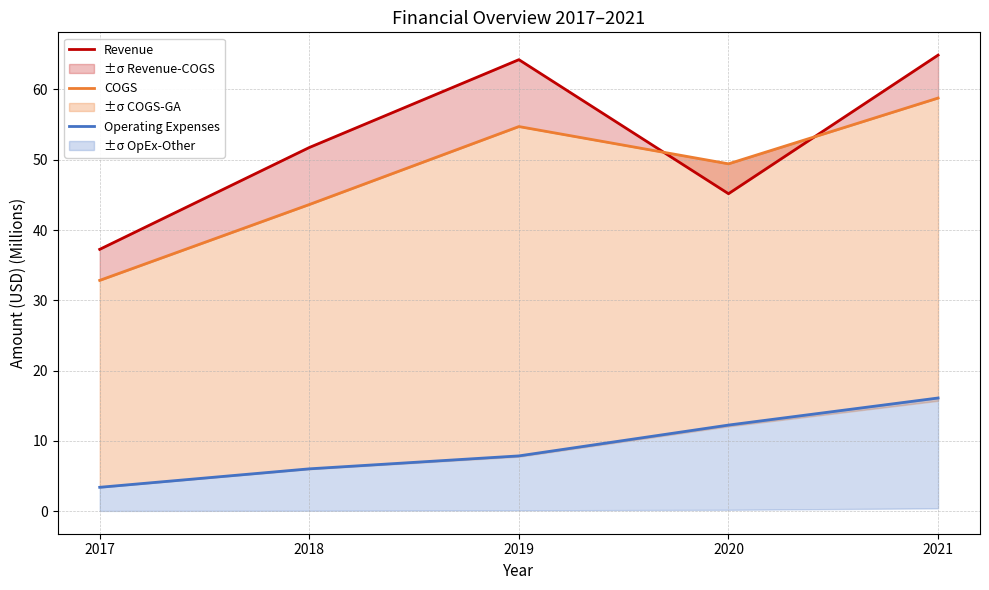

What is the difference between the Operating Expenses values at 2021 and 2020?

3.9